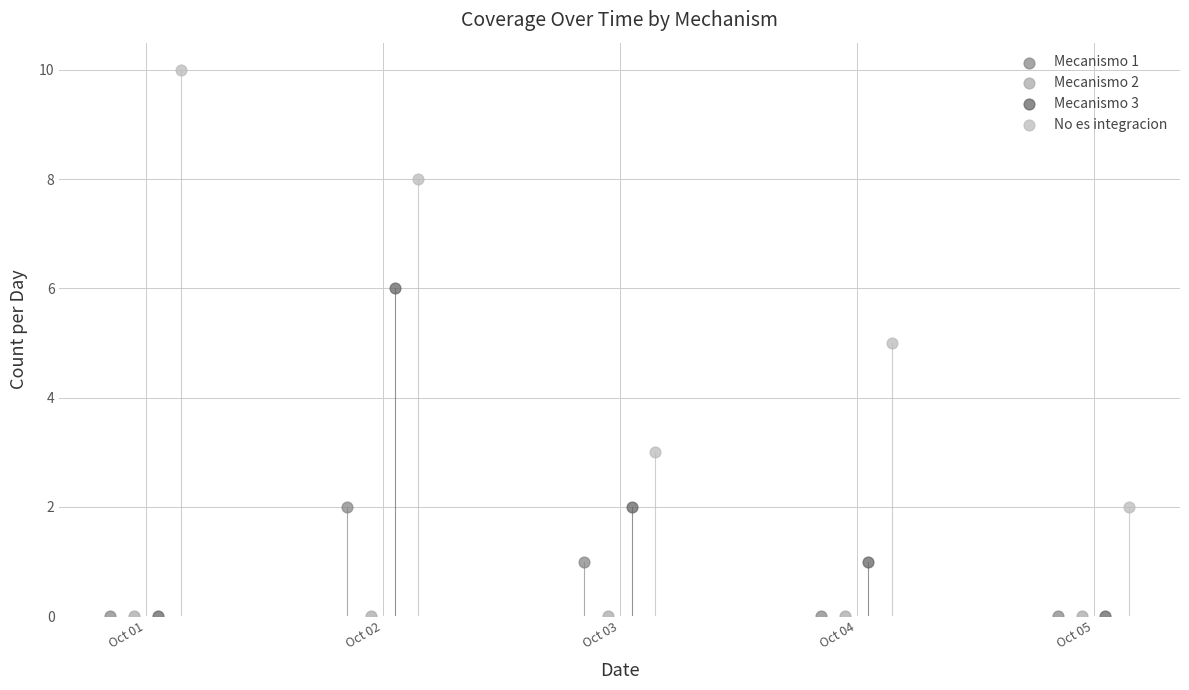

Which series contains the highest Y value?

No es integracion